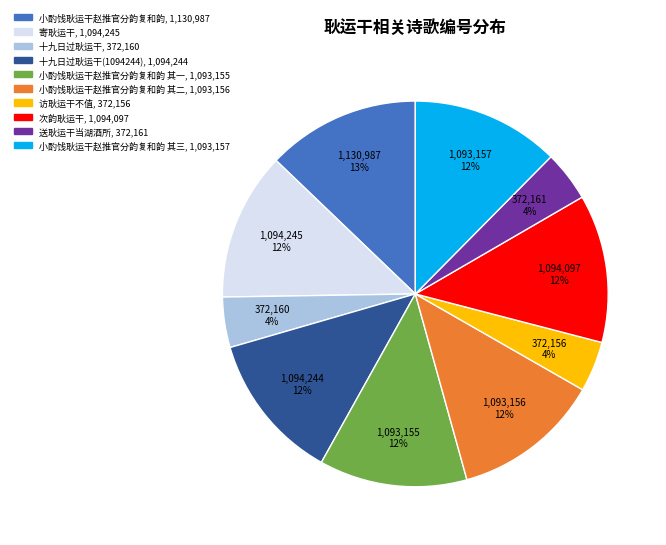

Is there a majority slice in this chart?

No